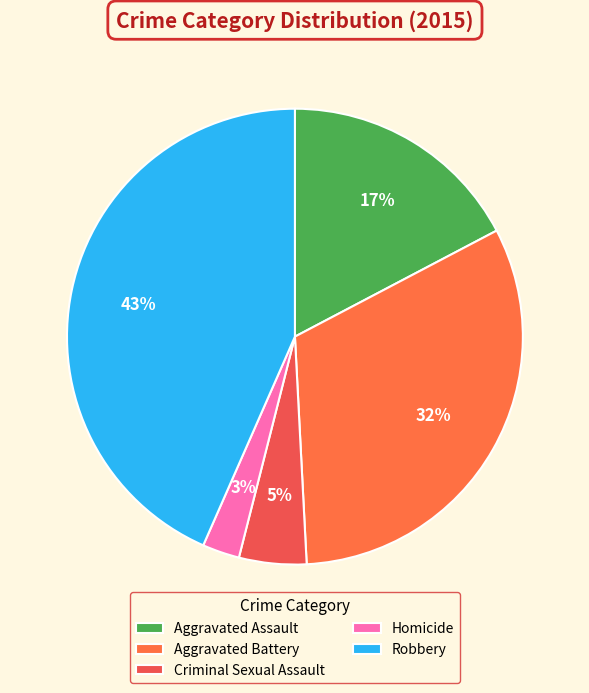

Which category has the biggest portion of the pie?

Robbery